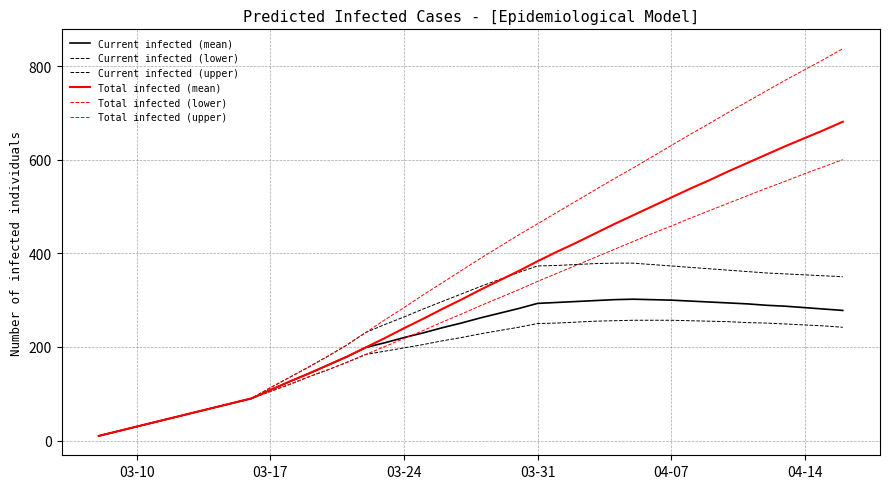

Does the chart display data point markers on the line(s)?

No